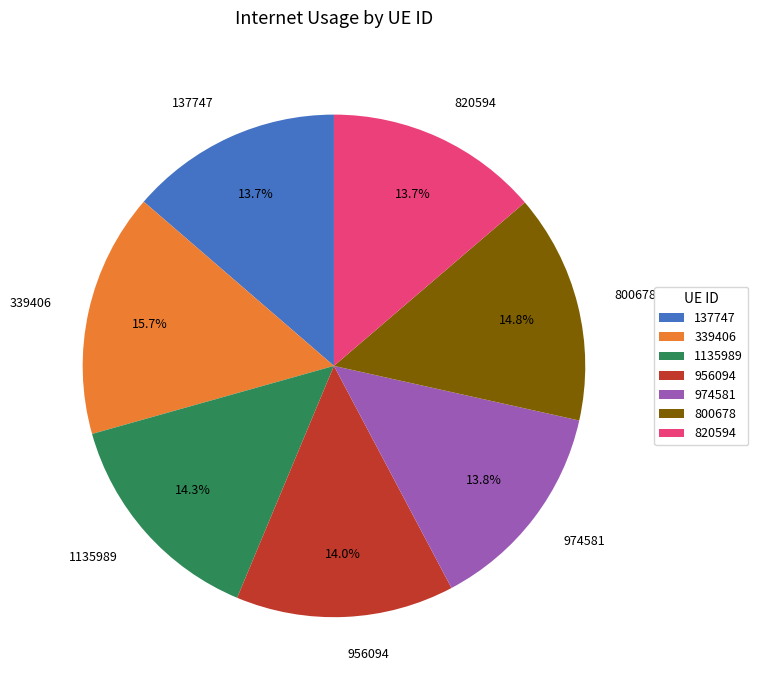

How many slices are in this pie chart?

7